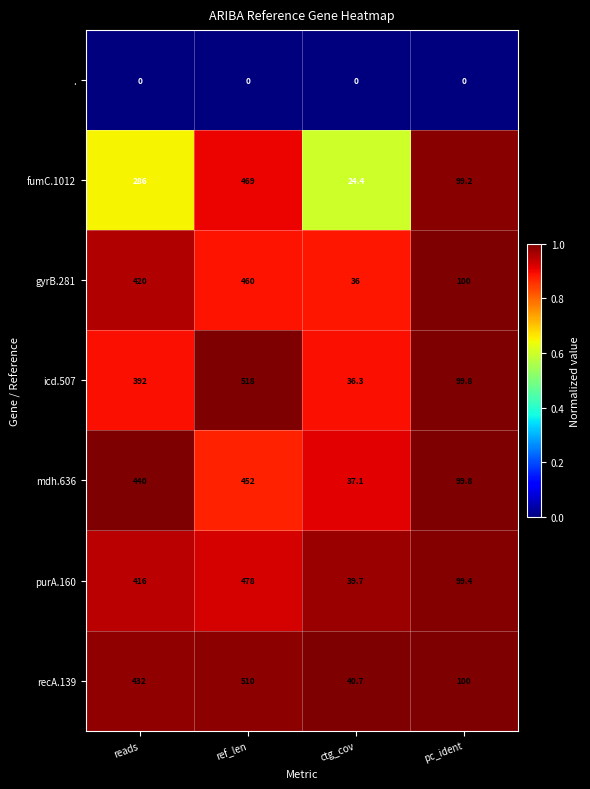

Reading right to left, what are all the values shown in this chart?

.: 0.0	0.0	0.0	0.0
fumC.1012: 99.2	24.4	469.0	286.0
gyrB.281: 100.0	36.0	460.0	420.0
icd.507: 99.8	36.3	518.0	392.0
mdh.636: 99.8	37.1	452.0	440.0
purA.160: 99.4	39.7	478.0	416.0
recA.139: 100.0	40.7	510.0	432.0